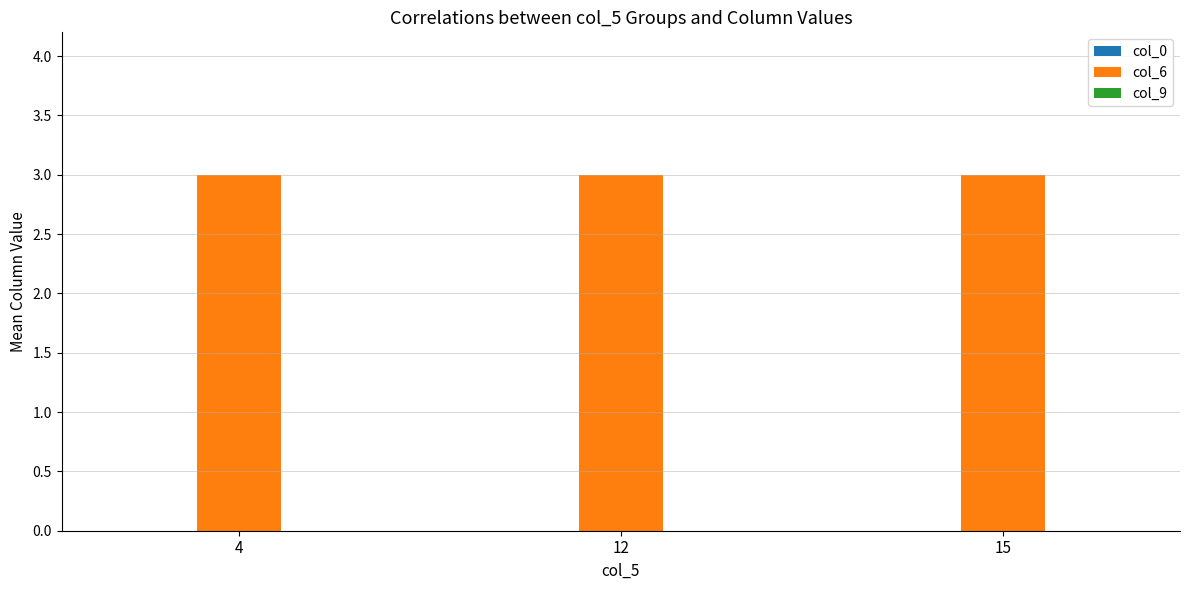

What is the average value of the col_6 series?

3